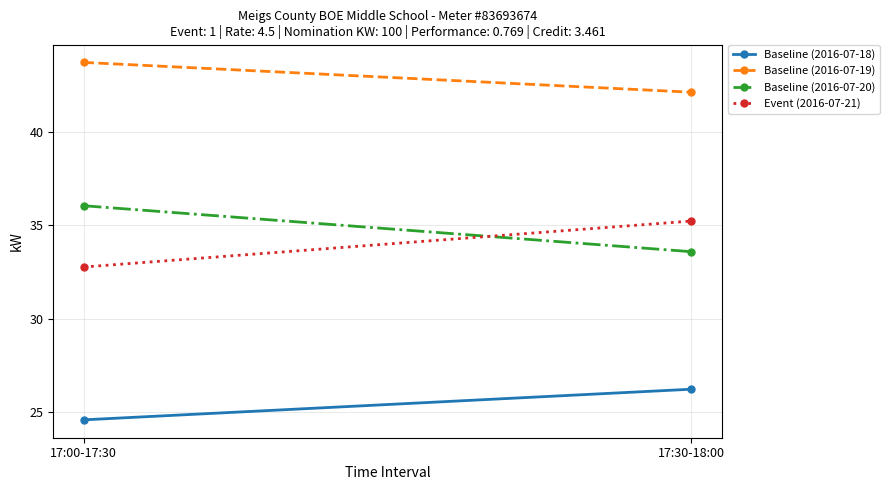

Where does the Baseline (2016-07-19) series first go above 43?

17:00-17:30